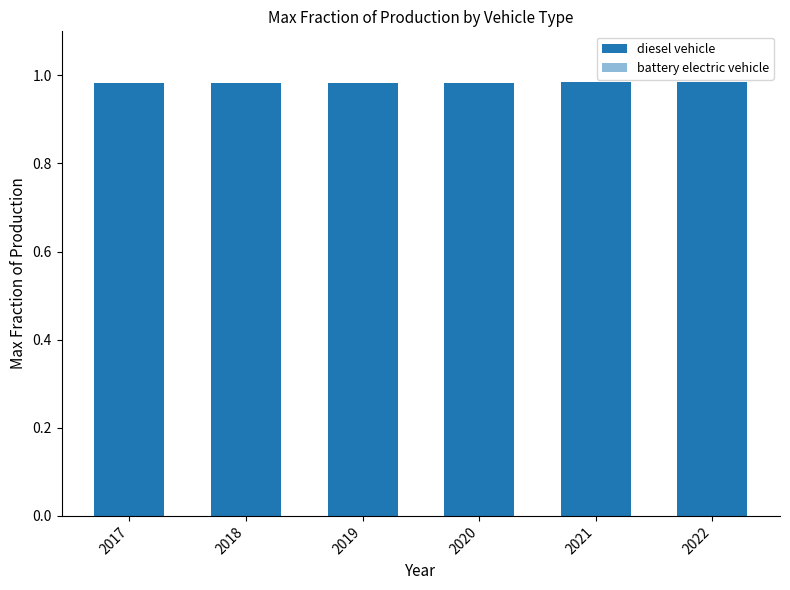

Rank the series by their average value, from lowest to highest.

battery electric vehicle, diesel vehicle